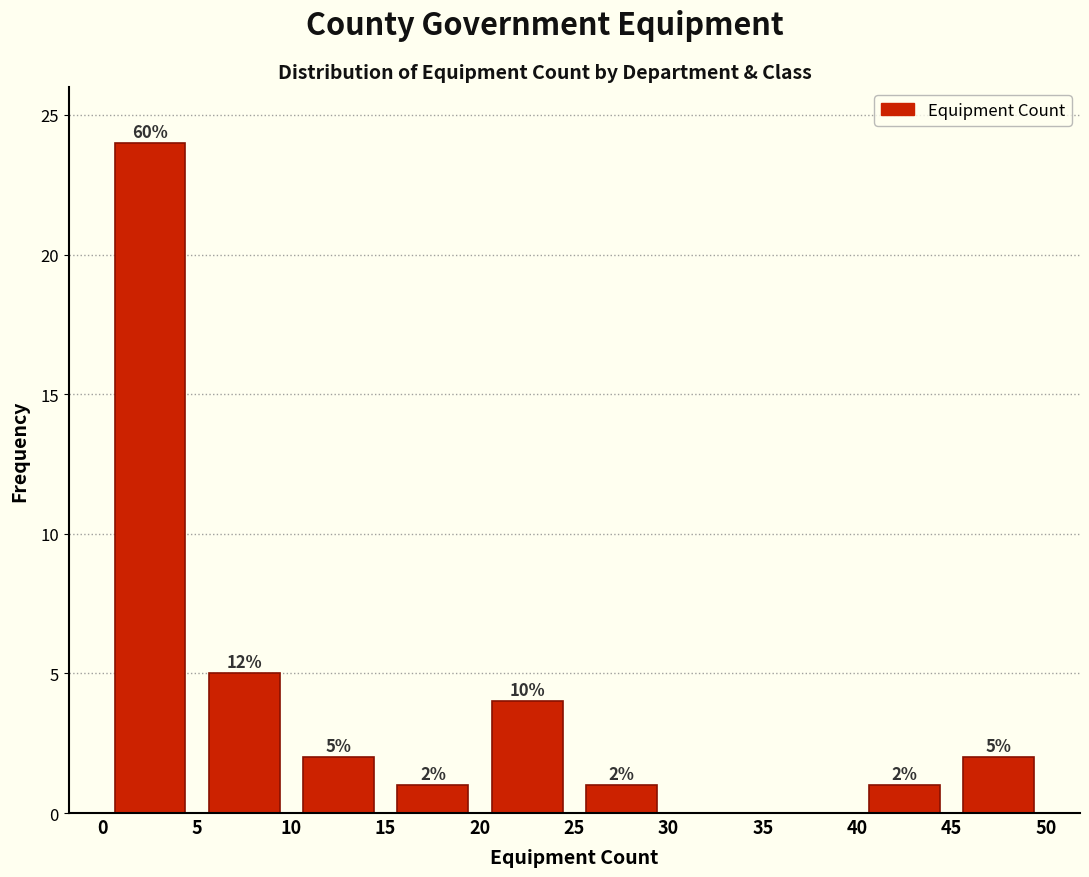

Which range on the x-axis has the tallest bar?

0 to 5